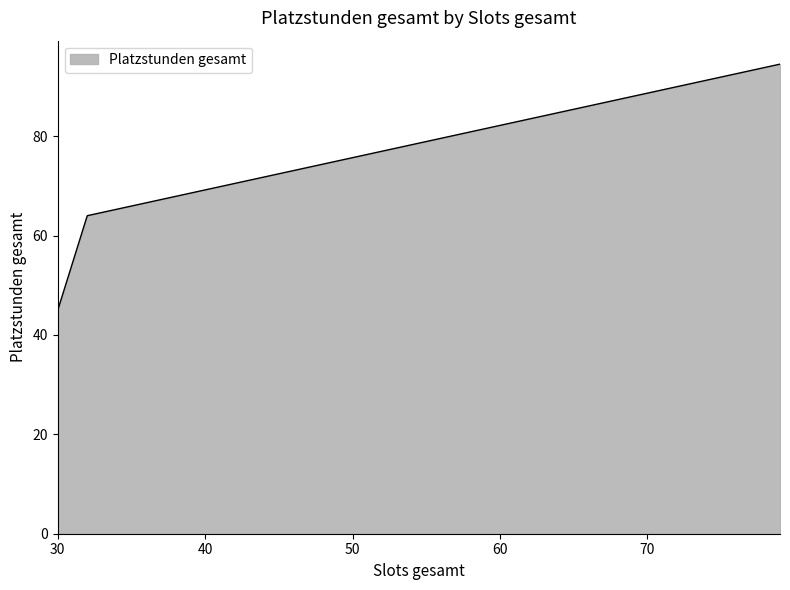

What is the difference between the maximum and second lowest values?

30.5